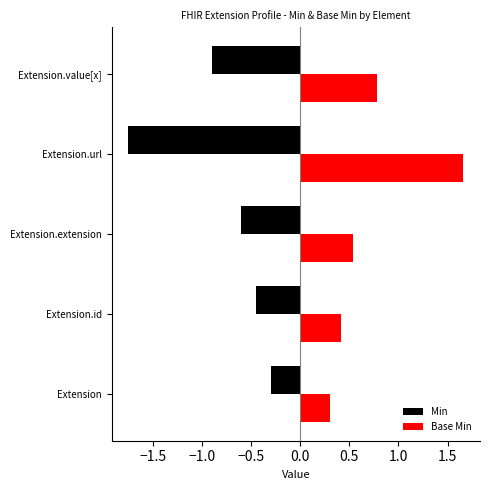

Does the chart contain stacked bars?

No